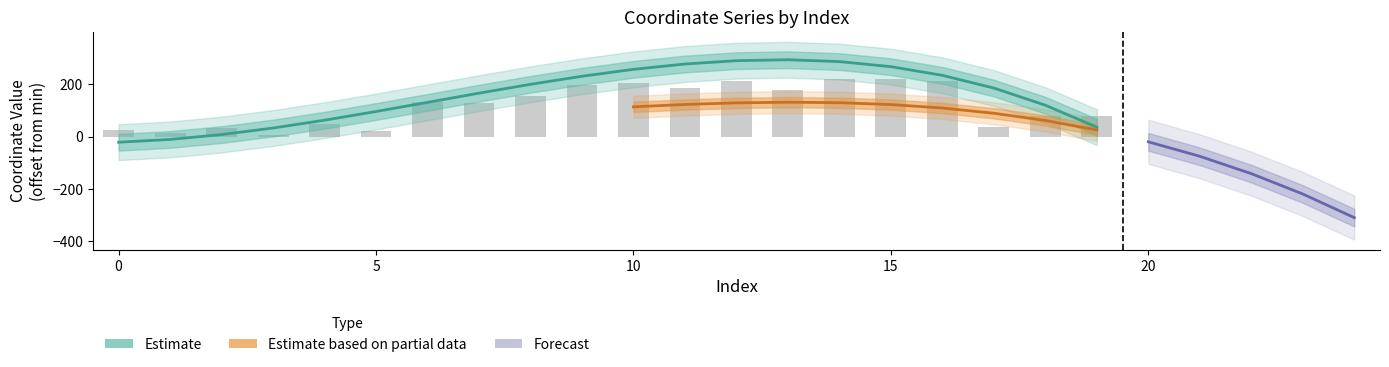

What is the sum of the values at 14 and 11?

407.0